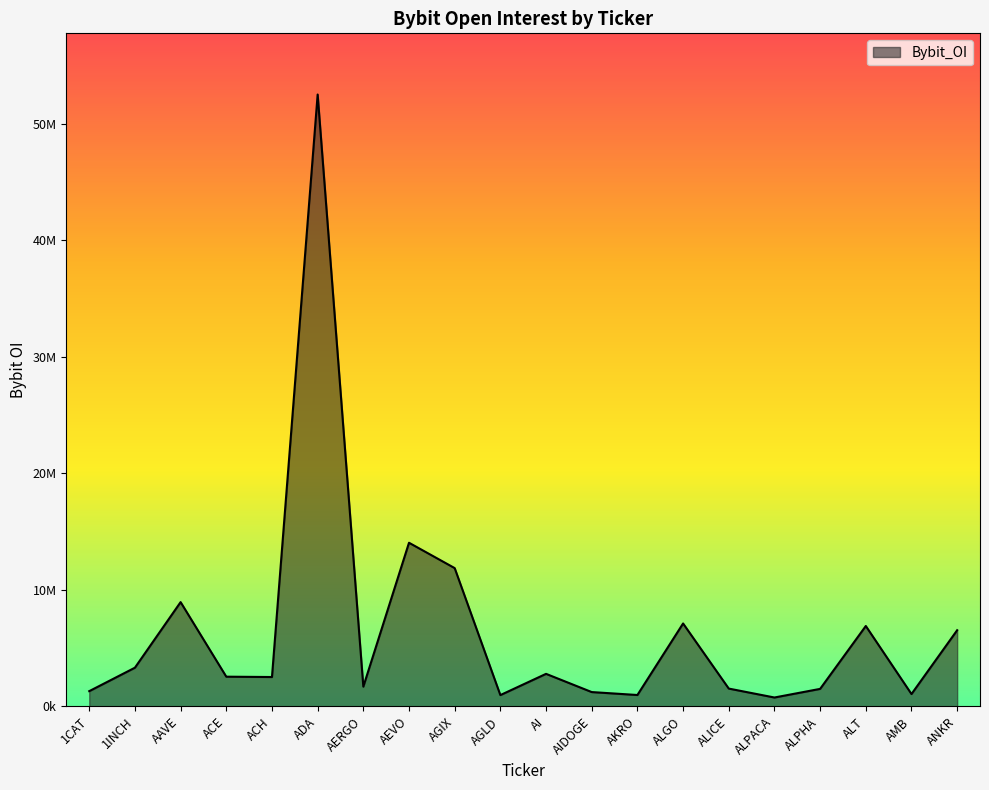

What is the change in value from AIDOGE to ALPACA?

-466857